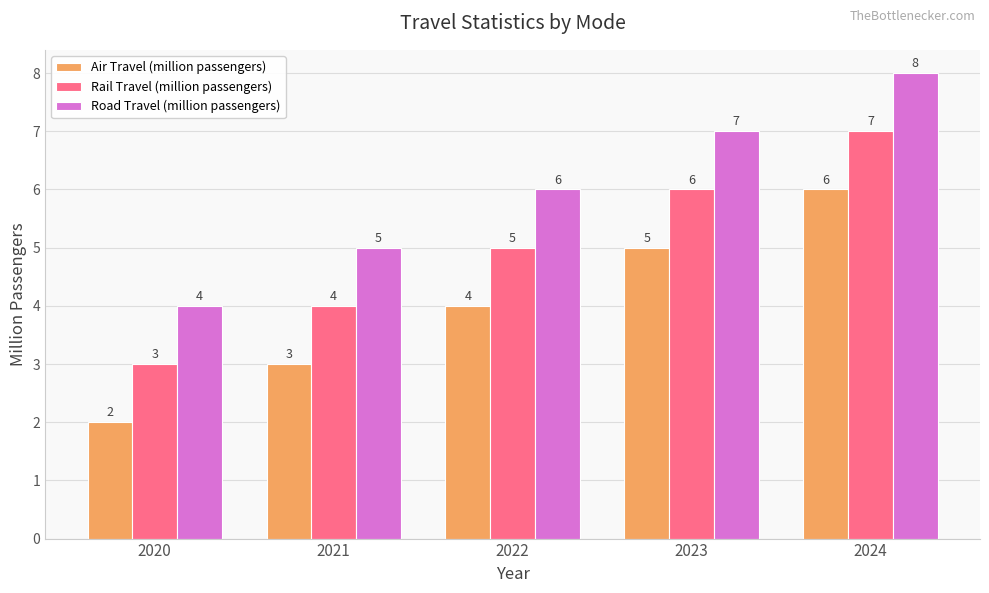

What is the average value of the Road Travel (million passengers) series?

6